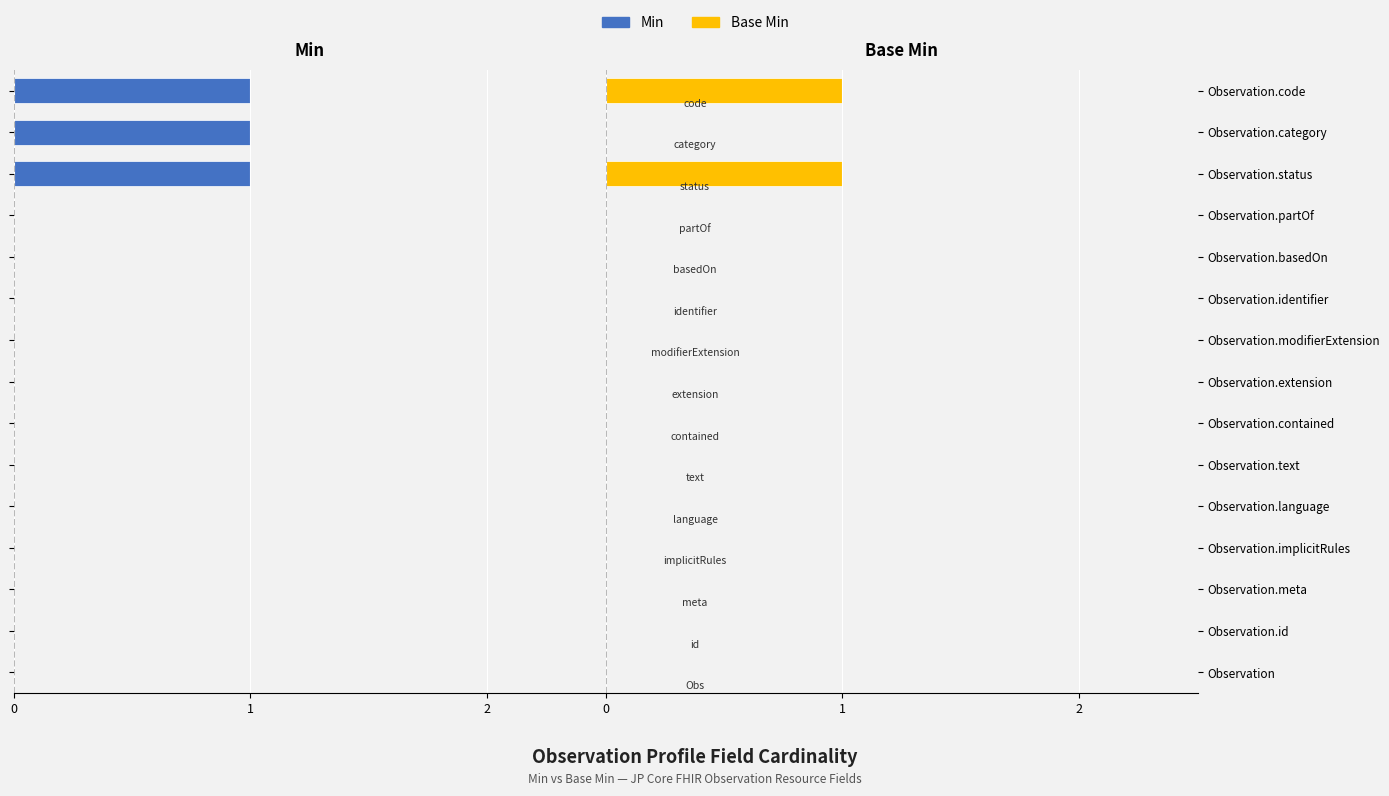

The value of Base Min at Observation.implicitRules is 0. True or false?

False